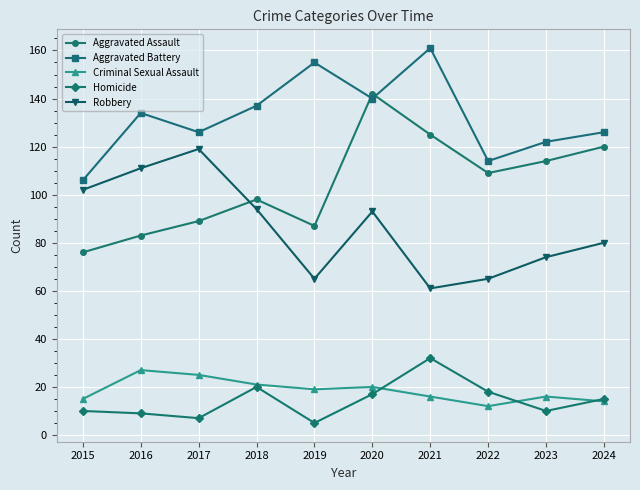

Which category has the lowest value across all series?

2019